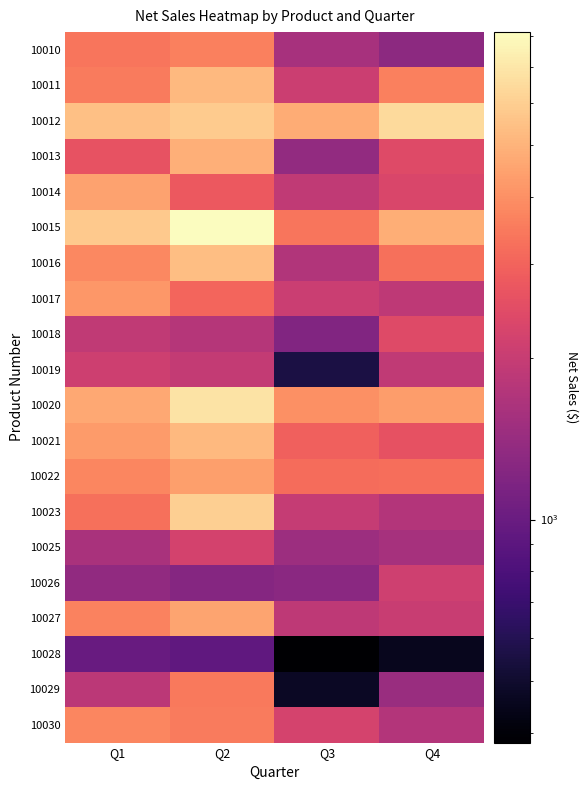

How many data points does each series have?

4